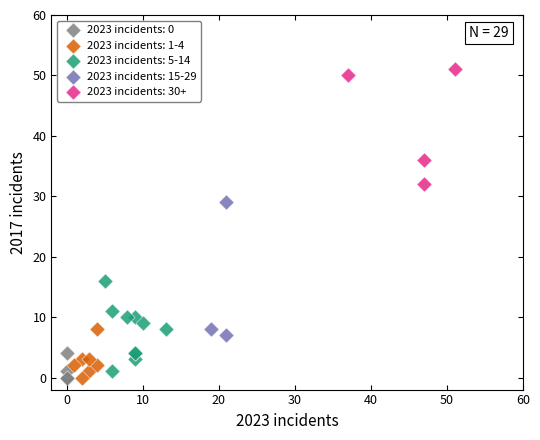

Which series contains the highest Y value?

2023 incidents: 30+